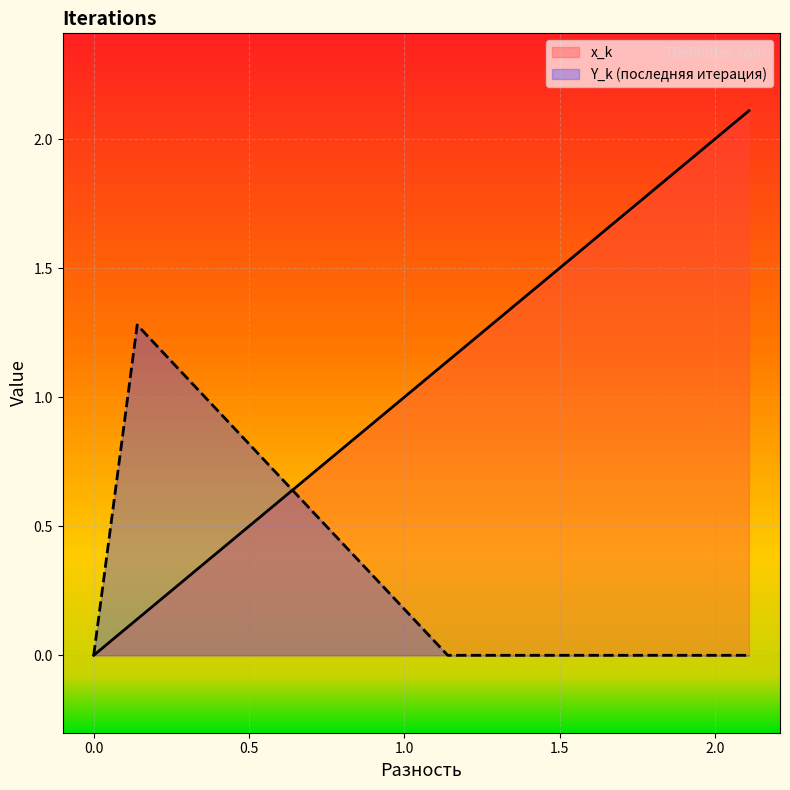

Rank the series by their average value, from lowest to highest.

Y_k (последняя итерация), x_k